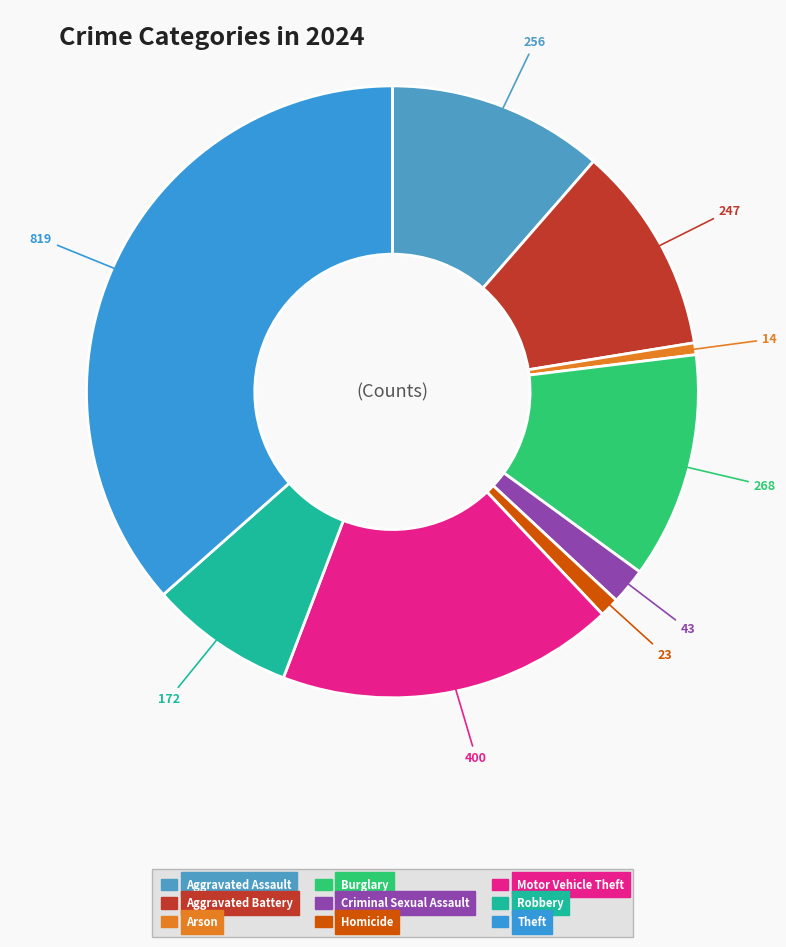

What is the total percentage of Motor Vehicle Theft and Arson?

18.5%